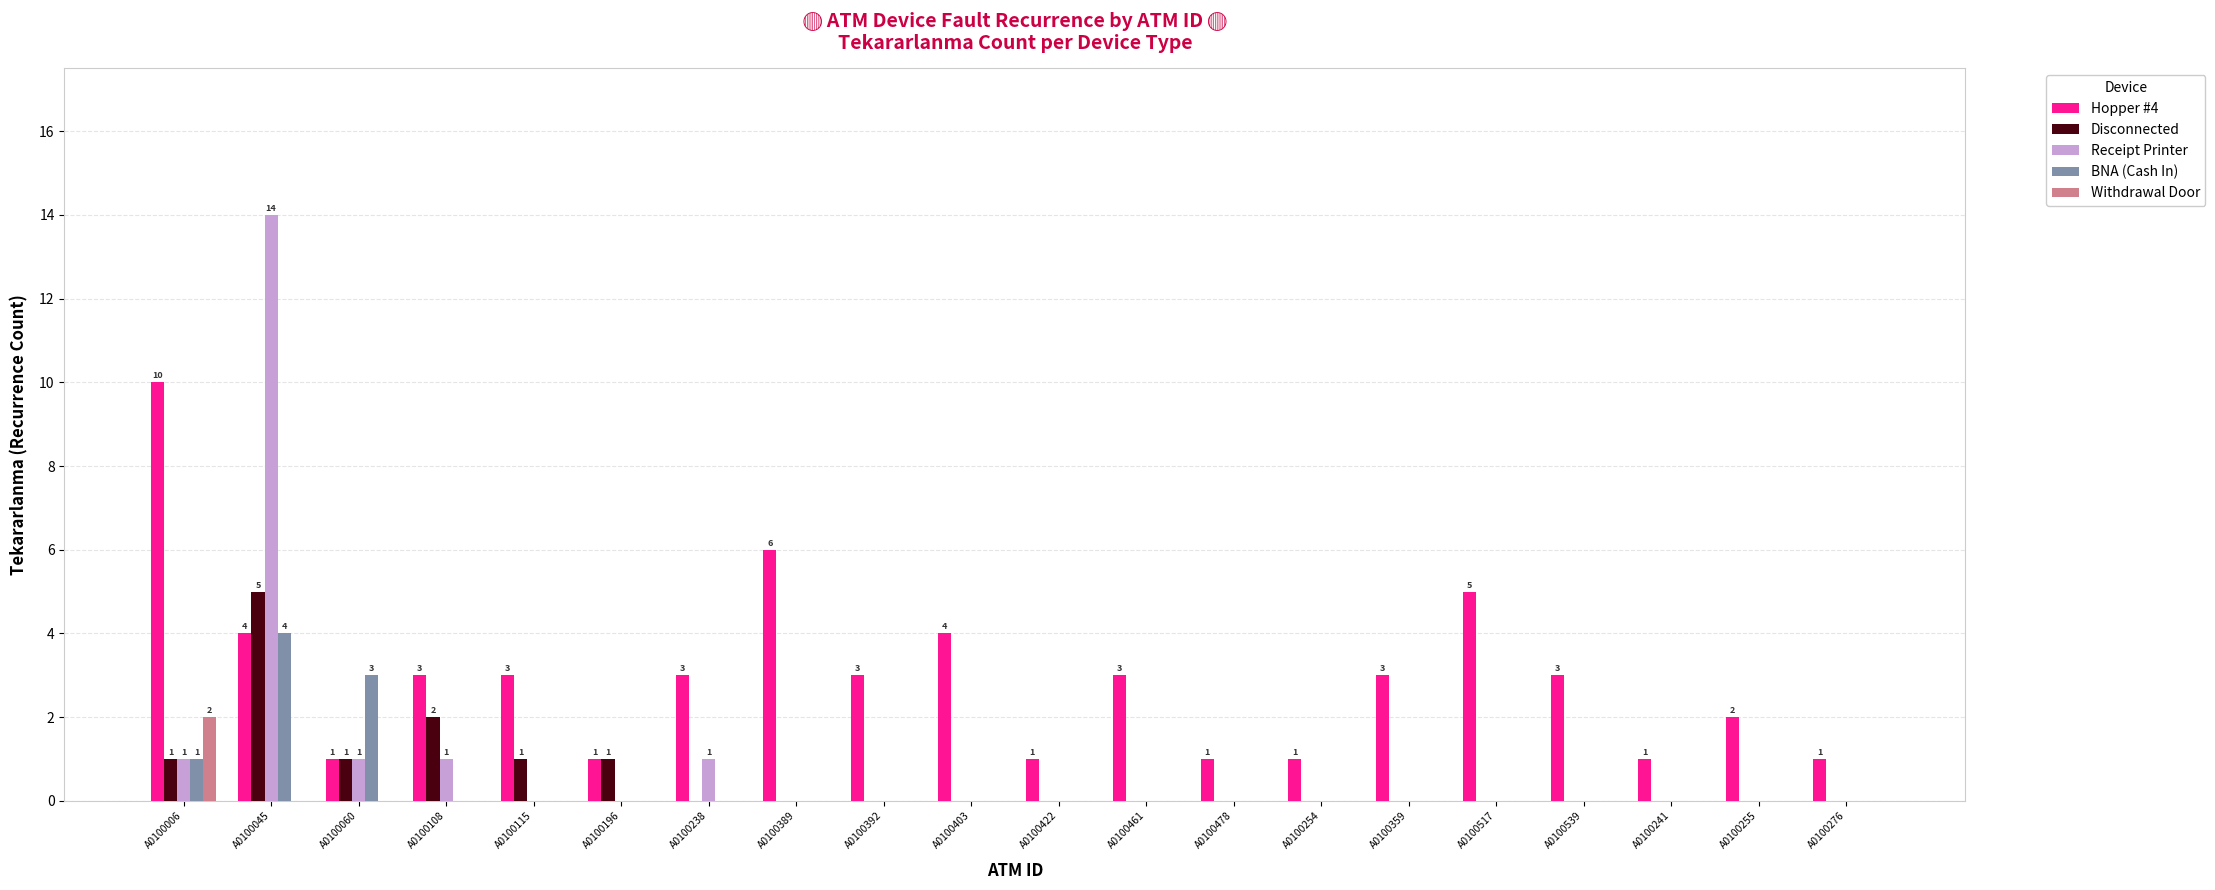

Between A0100115 and A0100241, which series saw the biggest shift?

Hopper #4